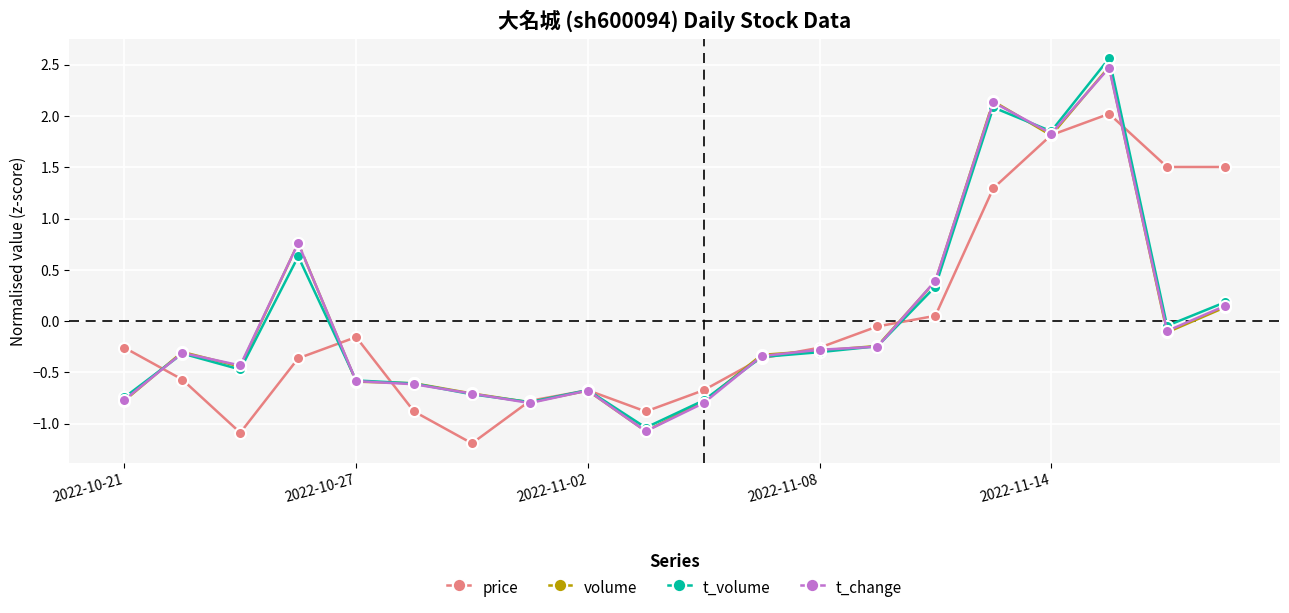

What is the maximum value shown in the chart?

2.6